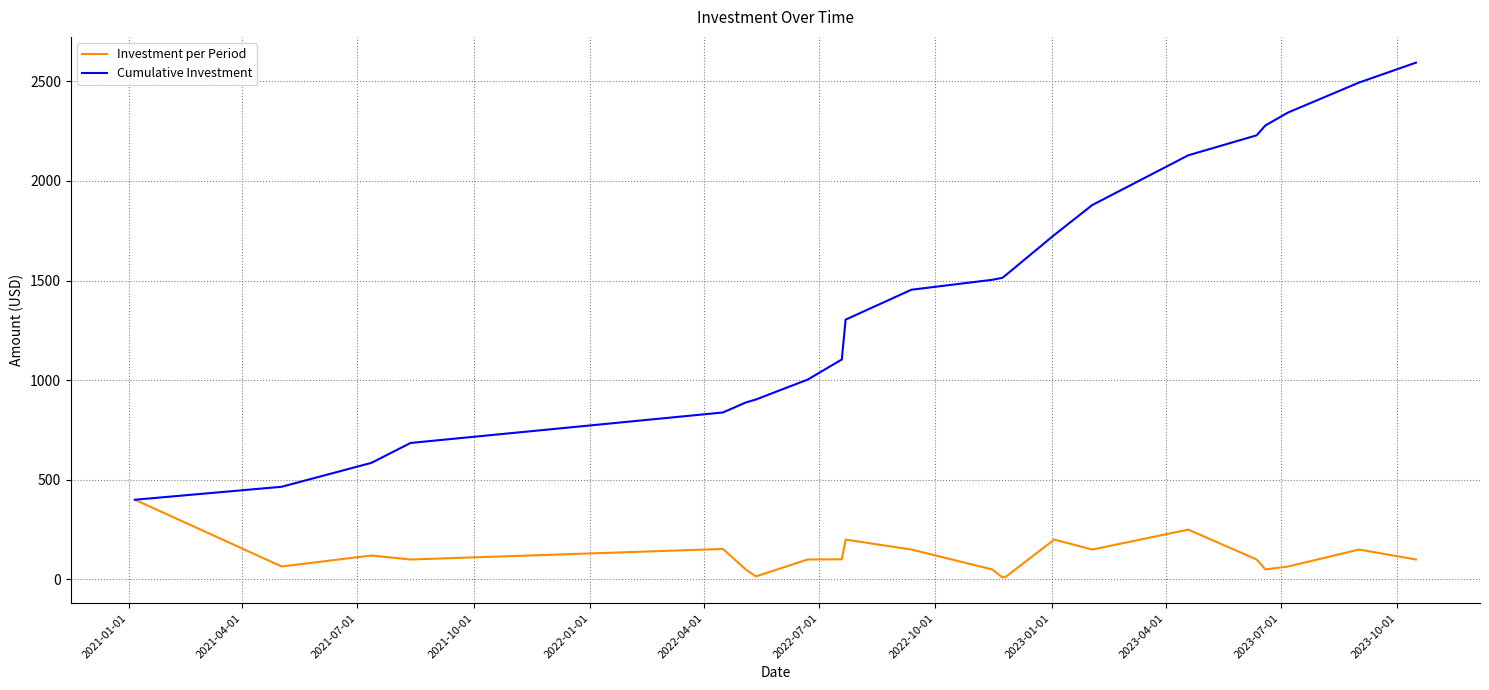

Which series has the widest spread of values?

Cumulative Investment